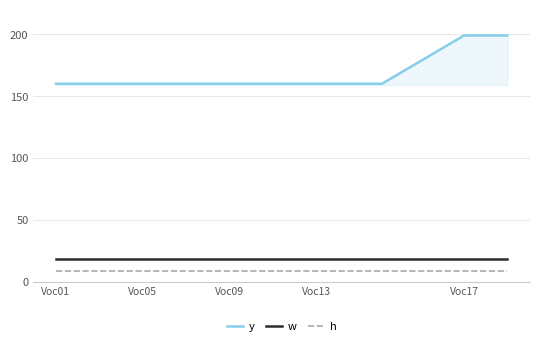

Which series has the largest range (max minus min)?

y